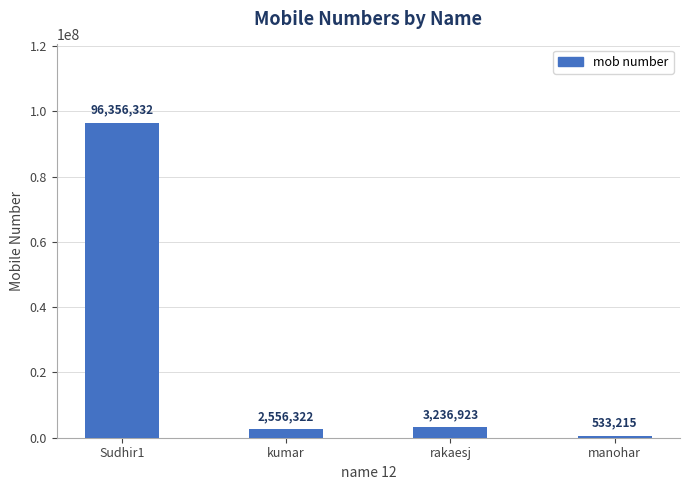

True or false: the data shows 533215 at manohar.

True